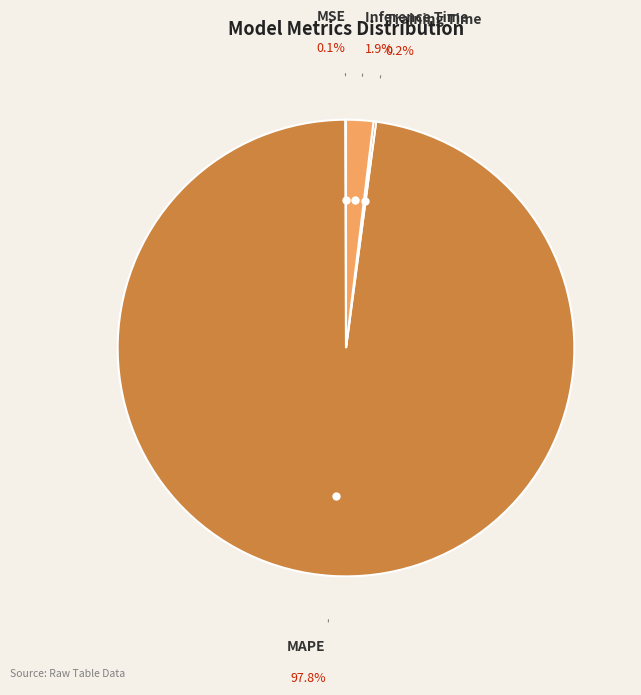

What is the majority slice?

MAPE